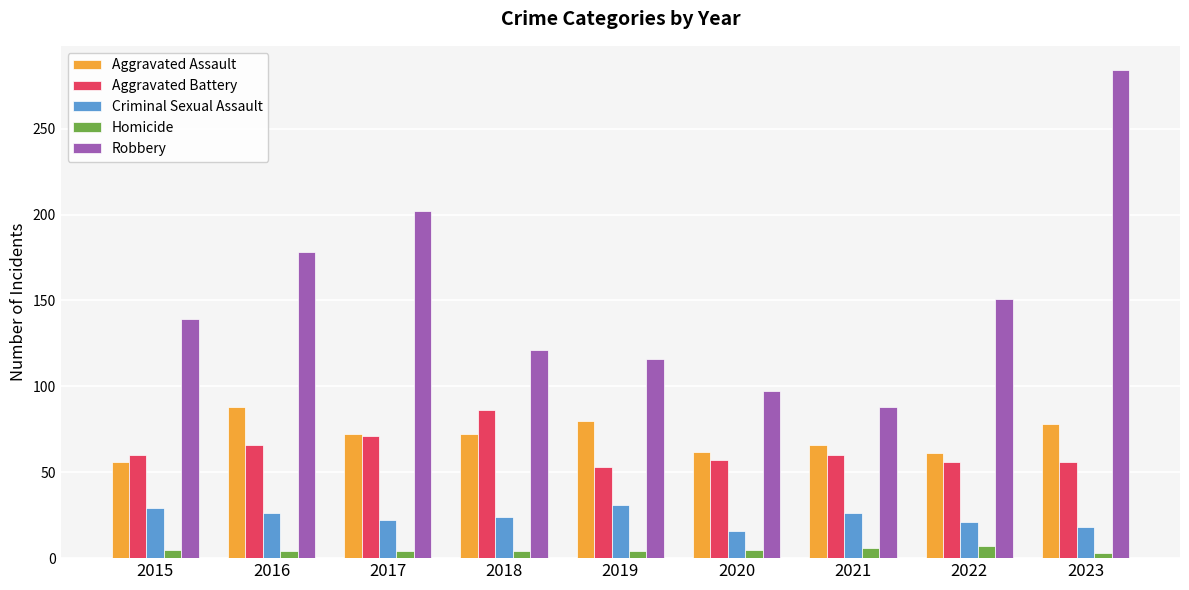

How many groups of bars are there?

9